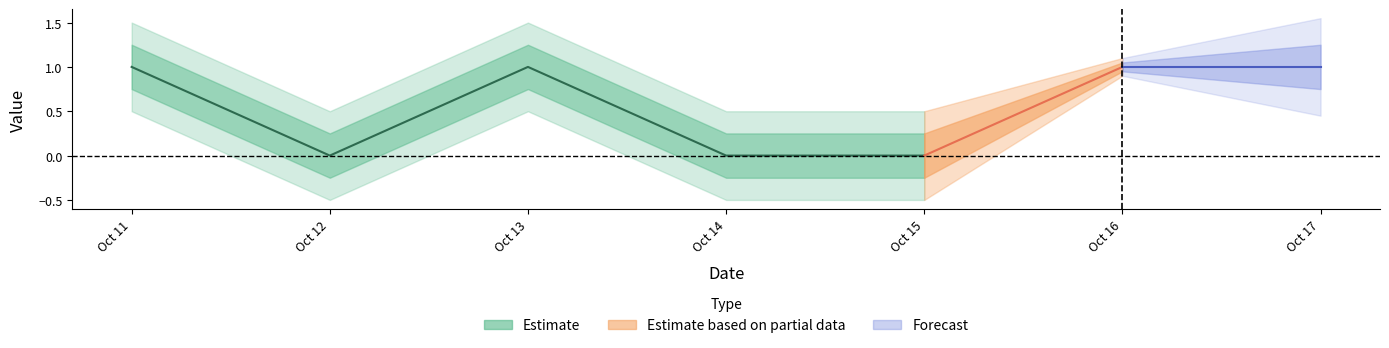

At which label is the value closest to 0?

2016-10-12